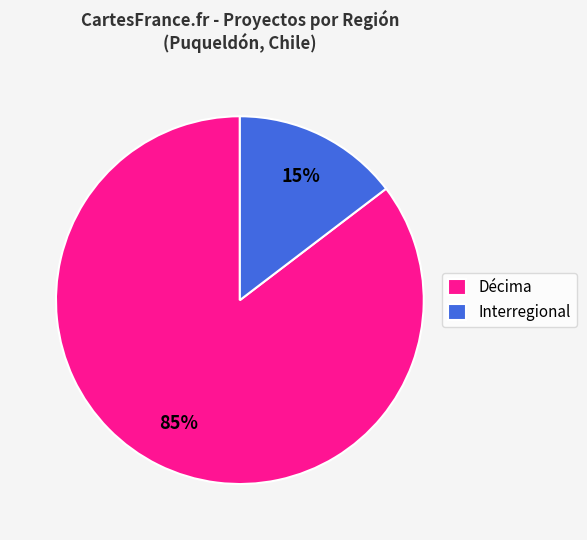

Is the sum of Interregional and Décima greater than half?

Yes